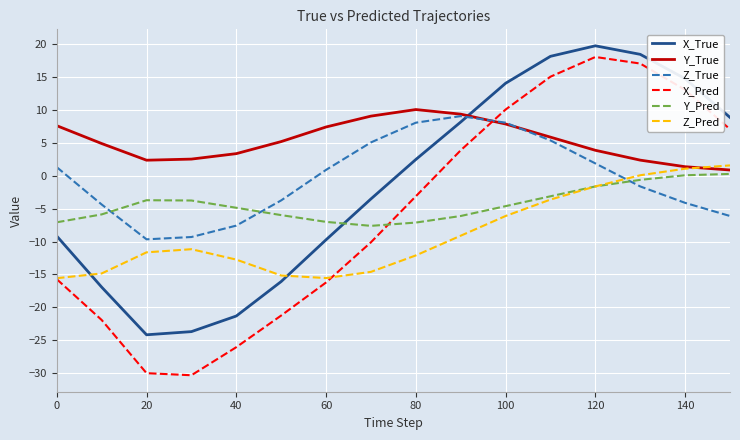

What is the difference between the second highest and second lowest values in the X_True series?

42.2